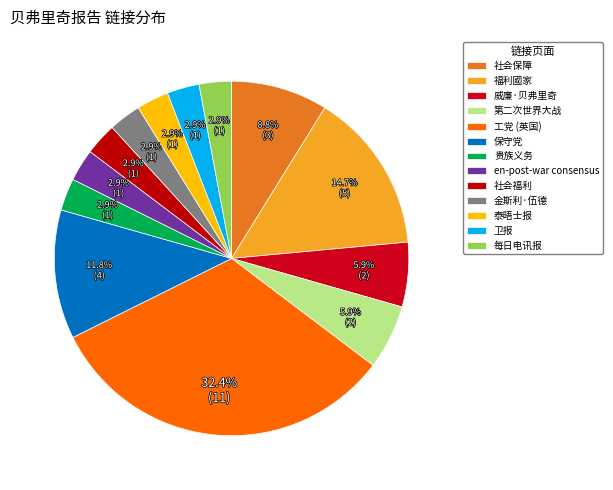

How many segments does this pie chart have?

13